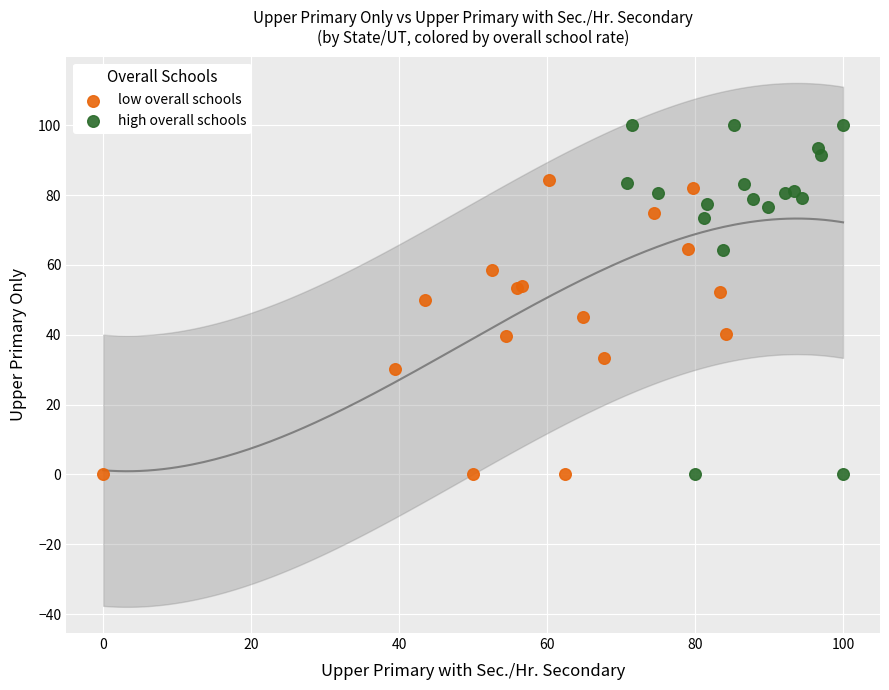

Which series reaches the maximum Y coordinate?

high overall schools